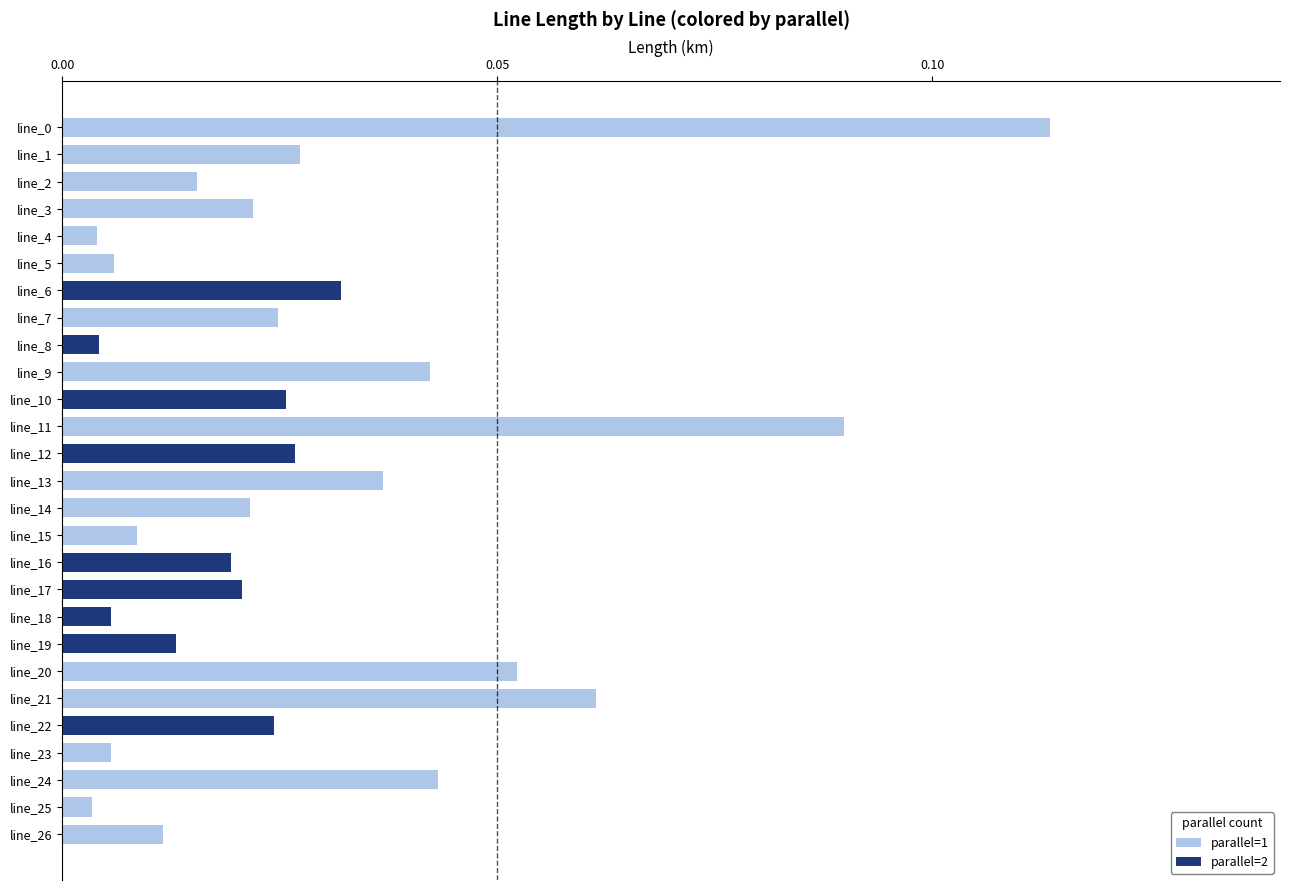

Reading left to right, extract all data points from this chart.

parallel=1: 0.1	0.0	0.0	0.0	0.0	0.0	0.0	0.0	0.0	0.0	0.0	0.1	0.0	0.0	0.0	0.0	0.0	0.0	0.0	0.0	0.1	0.1	0.0	0.0	0.0	0.0	0.0
parallel=2: 0.0	0.0	0.0	0.0	0.0	0.0	0.0	0.0	0.0	0.0	0.0	0.0	0.0	0.0	0.0	0.0	0.0	0.0	0.0	0.0	0.0	0.0	0.0	0.0	0.0	0.0	0.0